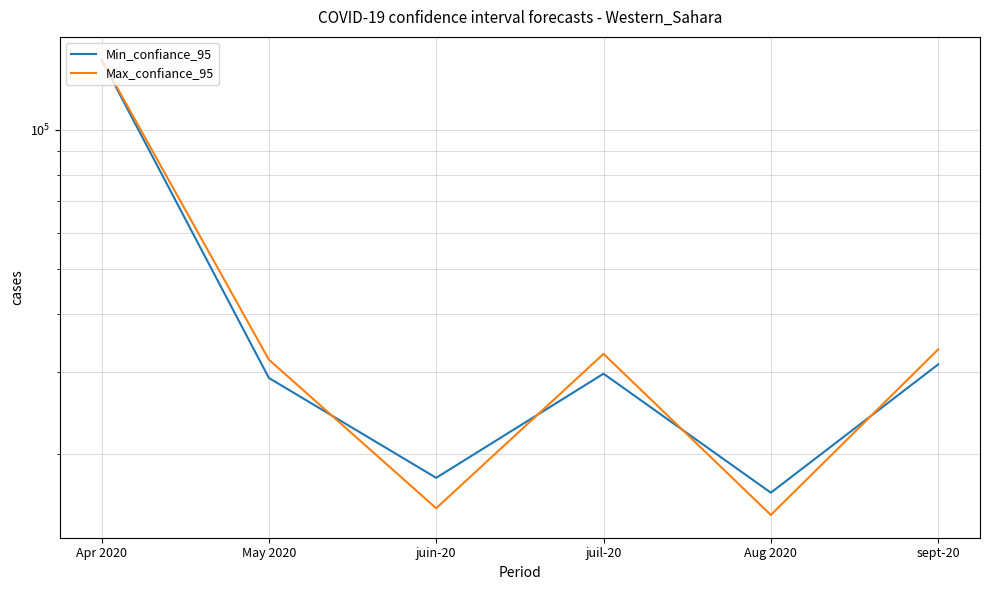

Does the chart display data point markers on the line(s)?

No